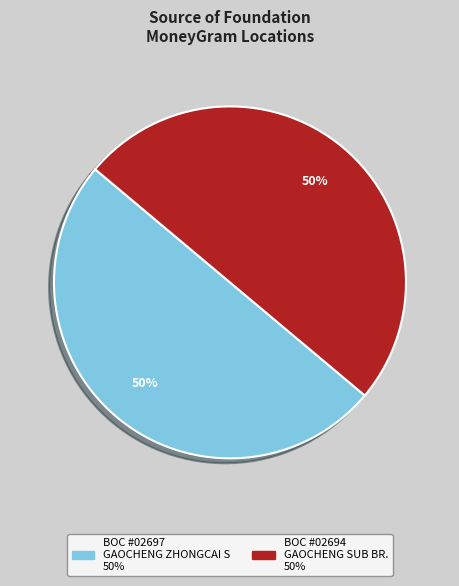

Rank the categories by value from lowest to highest.

BOC - #02694 - HBSJZ GAOCHENG SUB BR., BOC - #02697 - HBSJZ GAOCHENG ZHONGCAI S